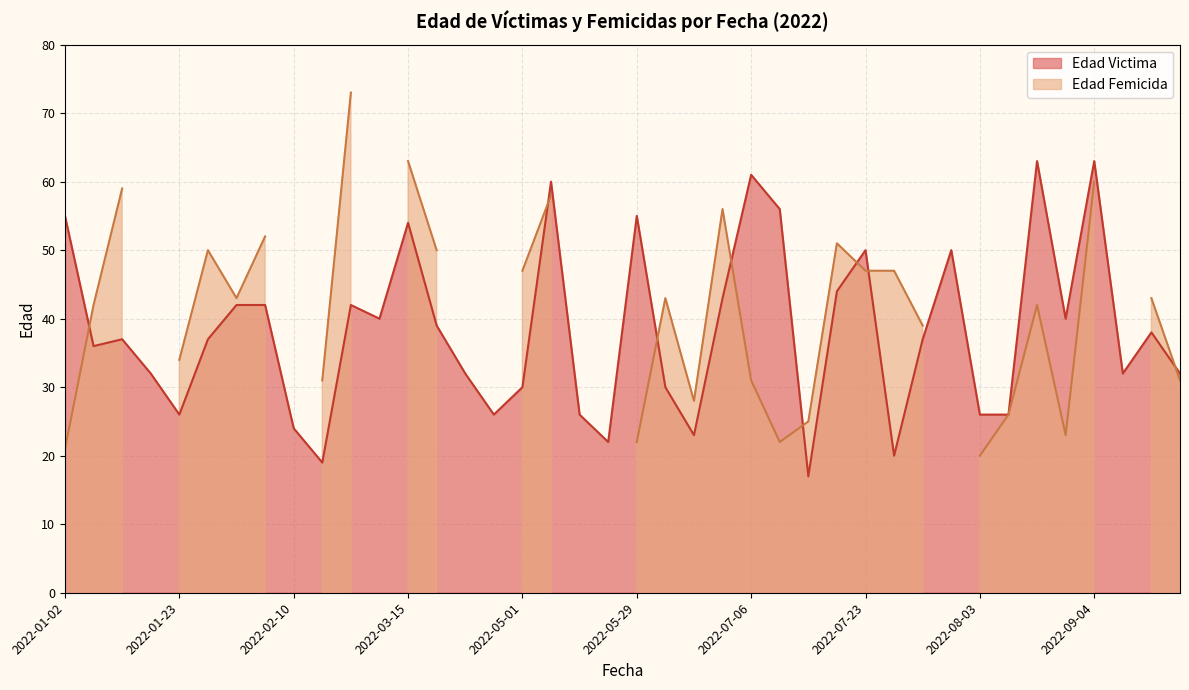

The Edad Victima series shows 54 at 2022-03-15. True or false?

True